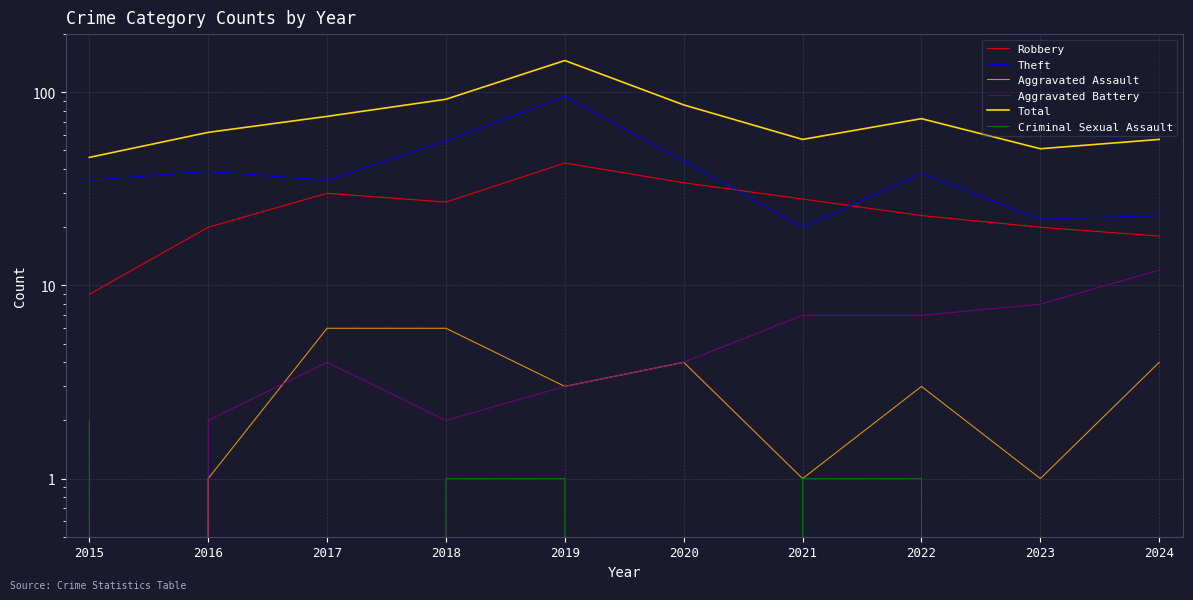

The value of Total at 2019 is 260. True or false?

False